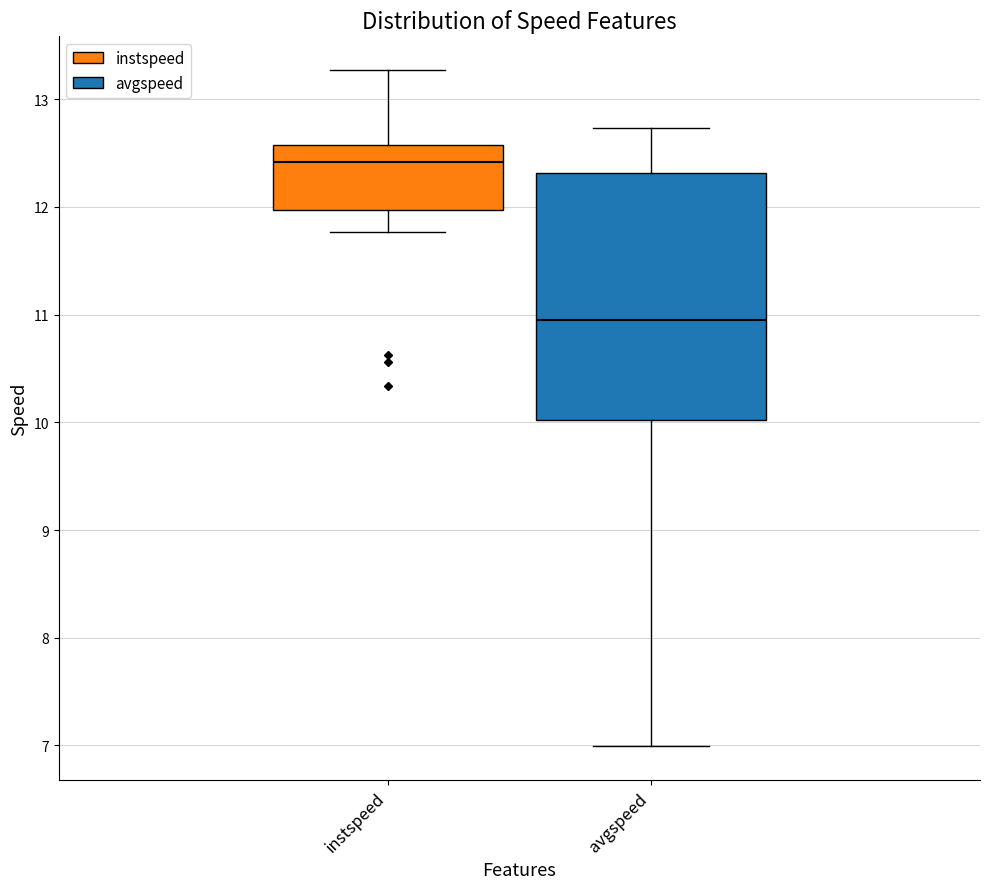

Reading left to right, transcribe this box plot: for each box, give where its median line is, the range the box spans, and where its two whiskers end, as read against the y-axis. The values are not printed on the chart, so give them approximately, as read against the axis.

instspeed: median 12.4, box 12.0 to 12.6, whiskers 11.8 to 13.3
avgspeed: median 10.9, box 10.0 to 12.3, whiskers 7.0 to 12.7